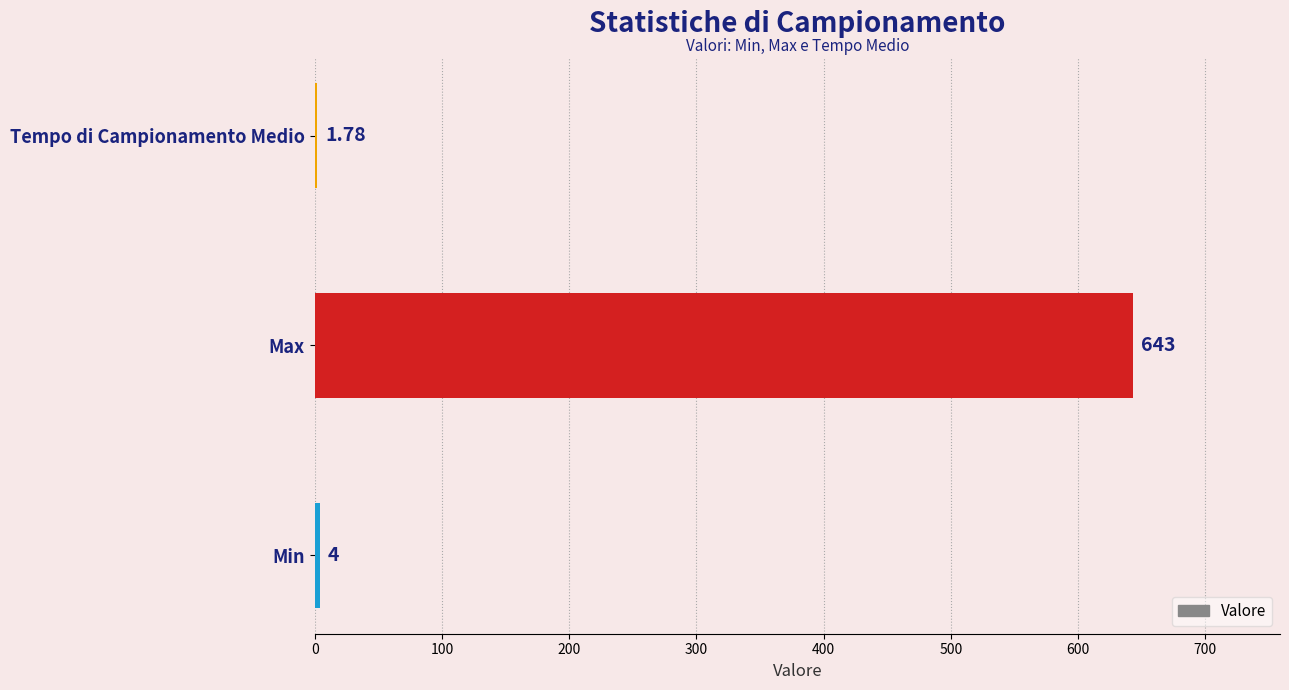

At which label is the value closest to 322?

Min